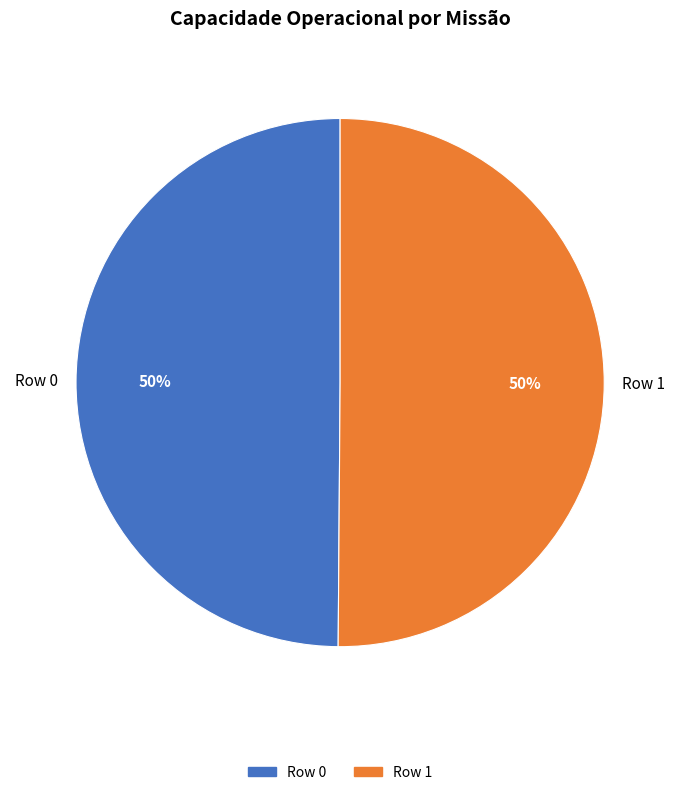

Combined, do Row 1 and Row 0 account for over 50%?

Yes